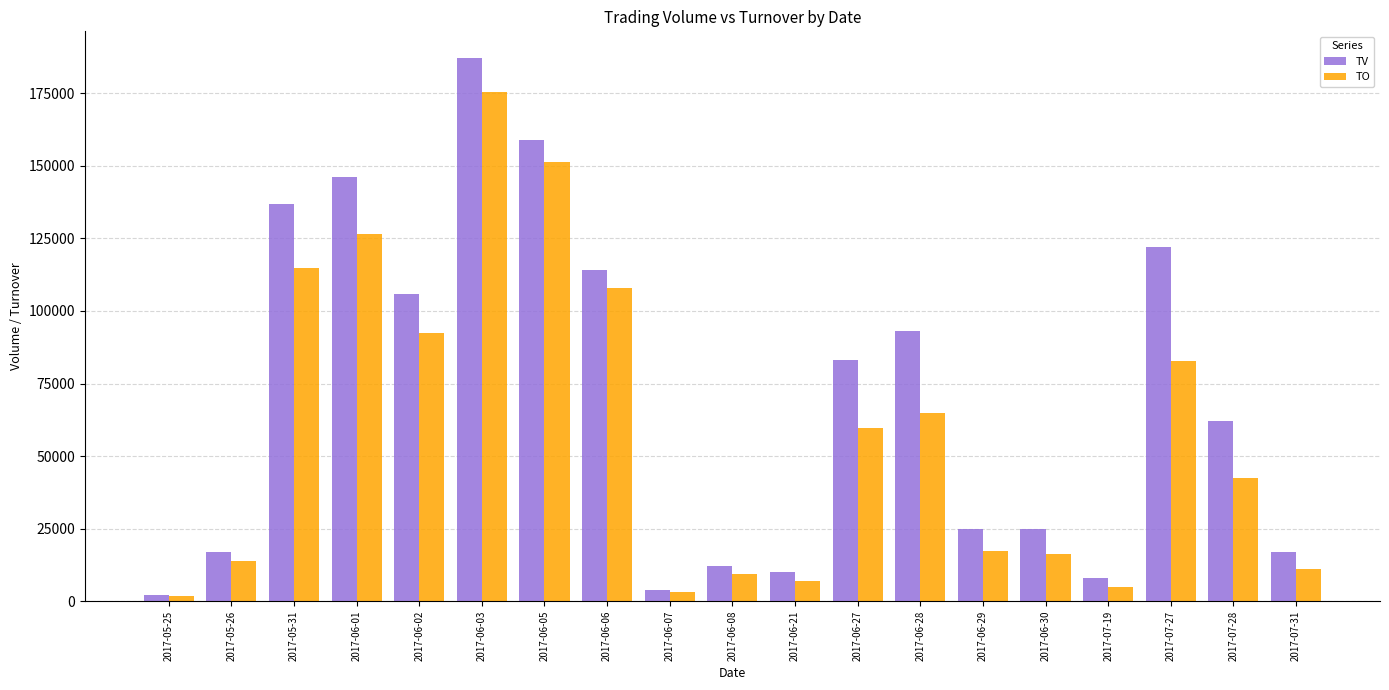

Are the bars grouped side by side (vs. stacked)?

Yes